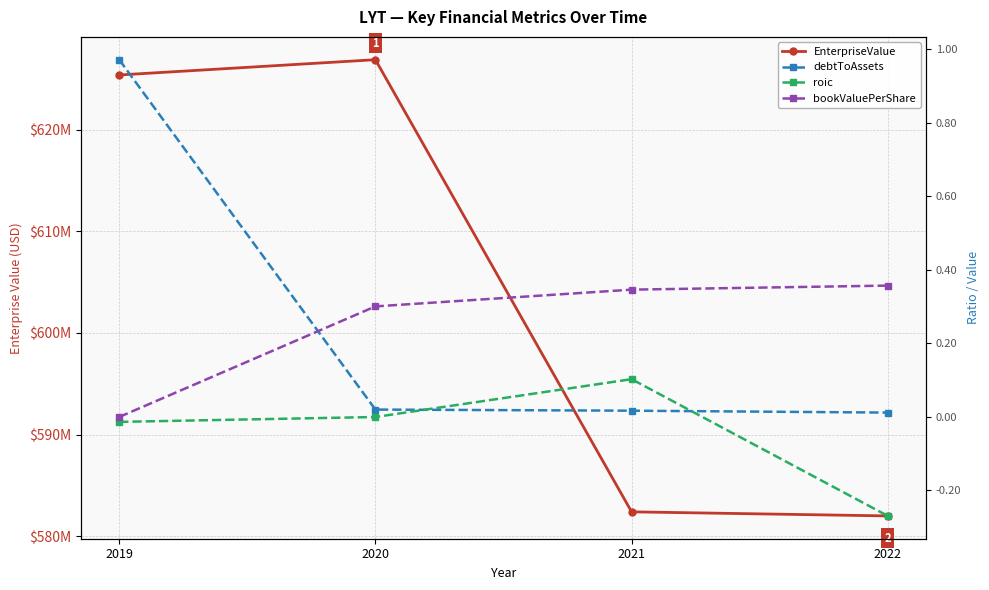

List the series in order of their peak value, lowest first.

roic, bookValuePerShare, debtToAssets, EnterpriseValue